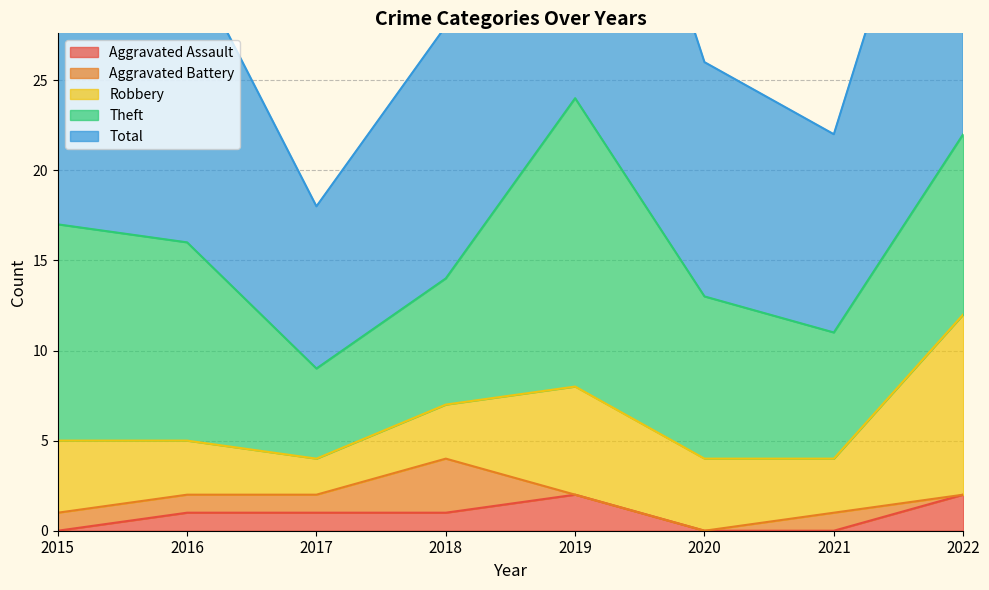

Rank the series by their maximum value, from lowest to highest.

Aggravated Assault, Aggravated Battery, Robbery, Theft, Total